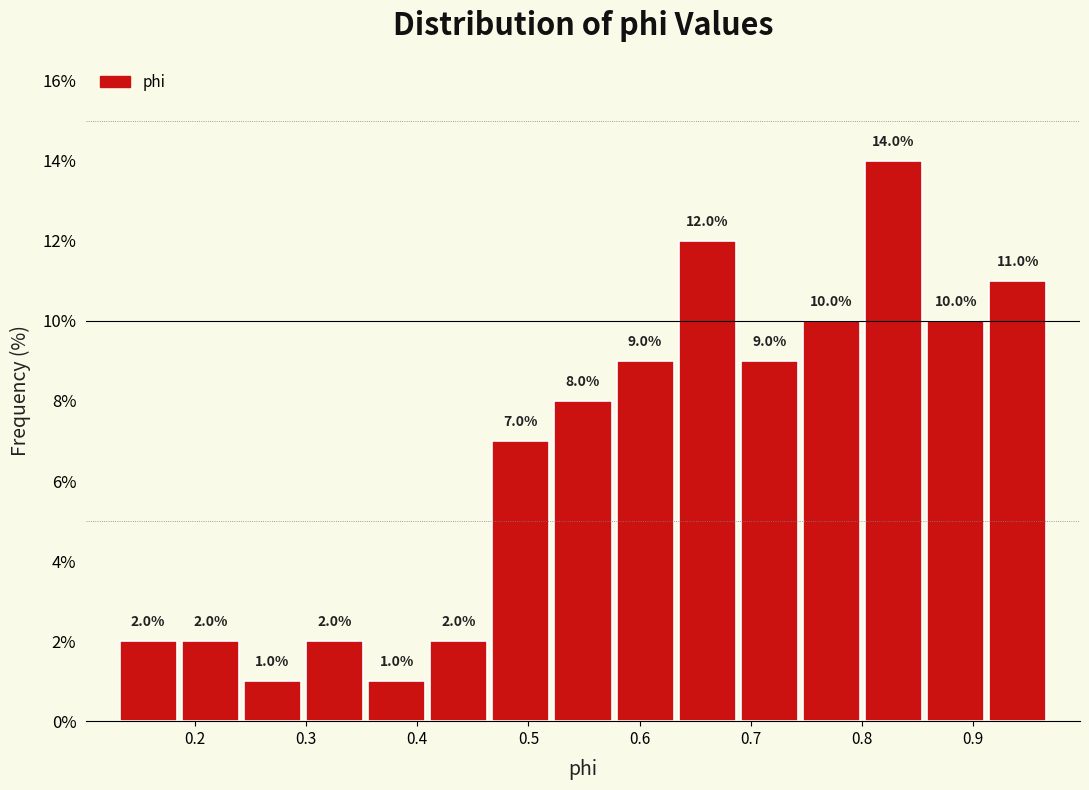

Reading left to right, list every bar in this chart as the range it spans on the x-axis followed by its height. The bar edges are not printed on the chart, so give them approximately, as read against the axis.

0.13 to 0.19: 2.0
0.19 to 0.24: 2.0
0.24 to 0.30: 1.0
0.30 to 0.35: 2.0
0.35 to 0.41: 1.0
0.41 to 0.47: 2.0
0.47 to 0.52: 7.0
0.52 to 0.58: 8.0
0.58 to 0.63: 9.0
0.63 to 0.69: 12.0
0.69 to 0.74: 9.0
0.74 to 0.80: 10.0
0.80 to 0.86: 14.0
0.86 to 0.91: 10.0
0.91 to 0.97: 11.0